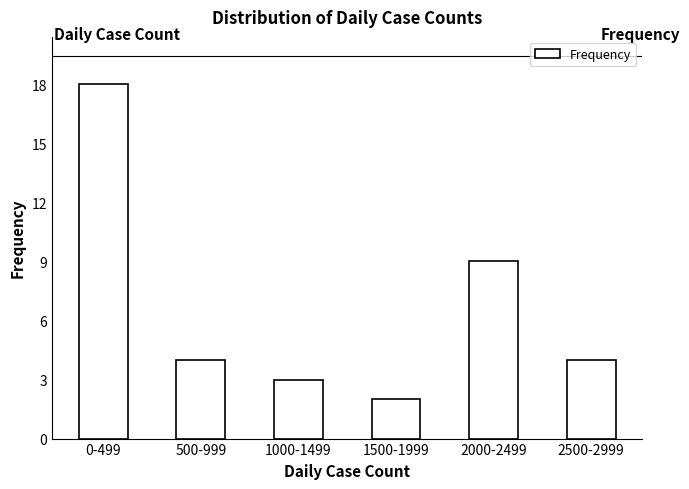

Reading left to right, transcribe all the data shown in this chart.

0-499=18	500-999=4	1000-1499=3	1500-1999=2	2000-2499=9	2500-2999=4